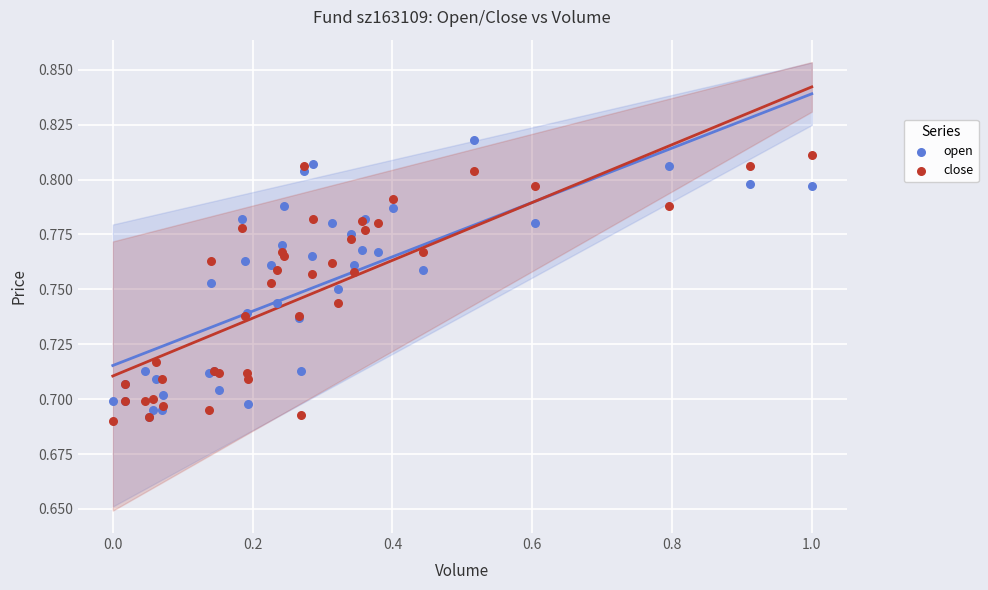

What are all the series names shown in the legend?

open, close